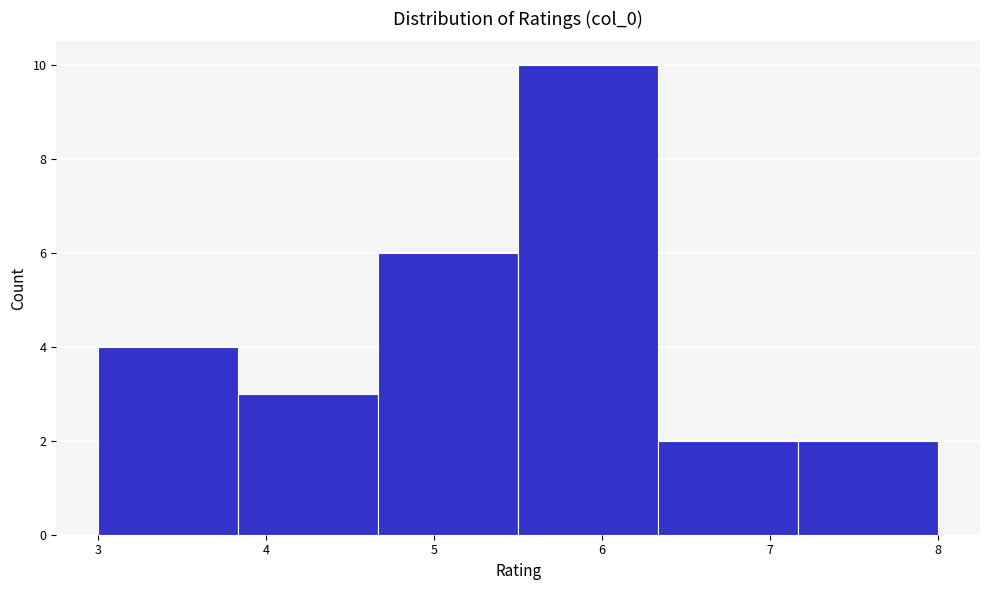

Which range on the x-axis has the tallest bar?

5.5 to 6.3